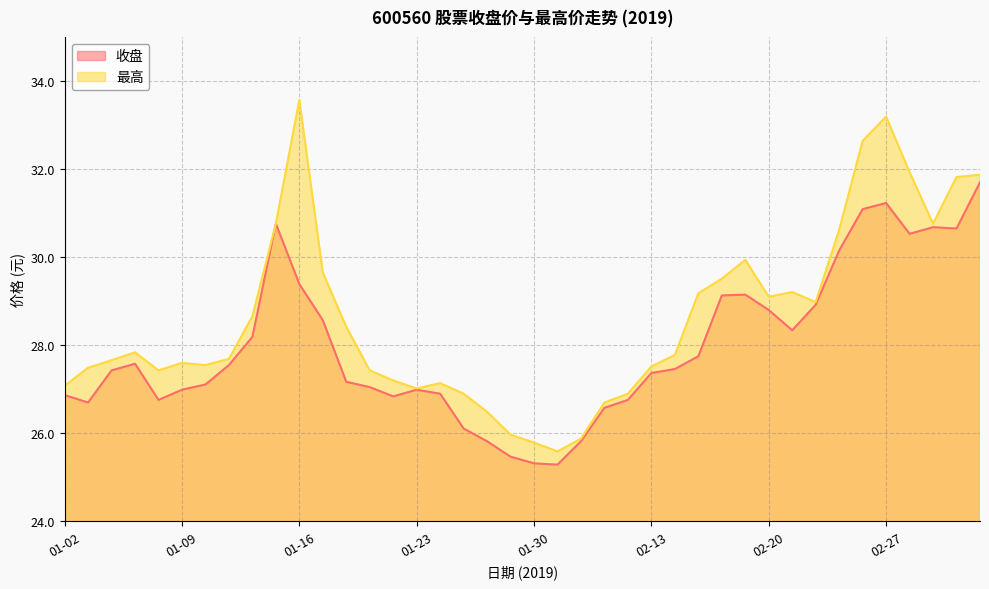

Reading left to right, transcribe all the data shown in this chart.

收盘: 01-02=26.9	01-03=26.7	01-04=27.4	01-07=27.6	01-08=26.8	01-09=27.0	01-10=27.1	01-11=27.6	01-14=28.2	01-15=30.8	01-16=29.4	01-17=28.6	01-18=27.2	01-21=27.1	01-22=26.8	01-23=27.0	01-24=26.9	01-25=26.1	01-28=25.8	01-29=25.5	01-30=25.3	01-31=25.3	02-01=25.8	02-11=26.6	02-12=26.8	02-13=27.4	02-14=27.5	02-15=27.8	02-18=29.1	02-19=29.1	02-20=28.8	02-21=28.3	02-22=28.9	02-25=30.1	02-26=31.1	02-27=31.2	02-28=30.5	03-01=30.7	03-04=30.6	03-05=31.7
最高: 01-02=27.1	01-03=27.5	01-04=27.7	01-07=27.8	01-08=27.4	01-09=27.6	01-10=27.6	01-11=27.7	01-14=28.7	01-15=30.8	01-16=33.6	01-17=29.6	01-18=28.4	01-21=27.4	01-22=27.2	01-23=27.0	01-24=27.1	01-25=26.9	01-28=26.5	01-29=26.0	01-30=25.8	01-31=25.6	02-01=25.9	02-11=26.7	02-12=26.9	02-13=27.5	02-14=27.8	02-15=29.2	02-18=29.5	02-19=29.9	02-20=29.1	02-21=29.2	02-22=29.0	02-25=30.6	02-26=32.6	02-27=33.2	02-28=31.9	03-01=30.8	03-04=31.8	03-05=31.9